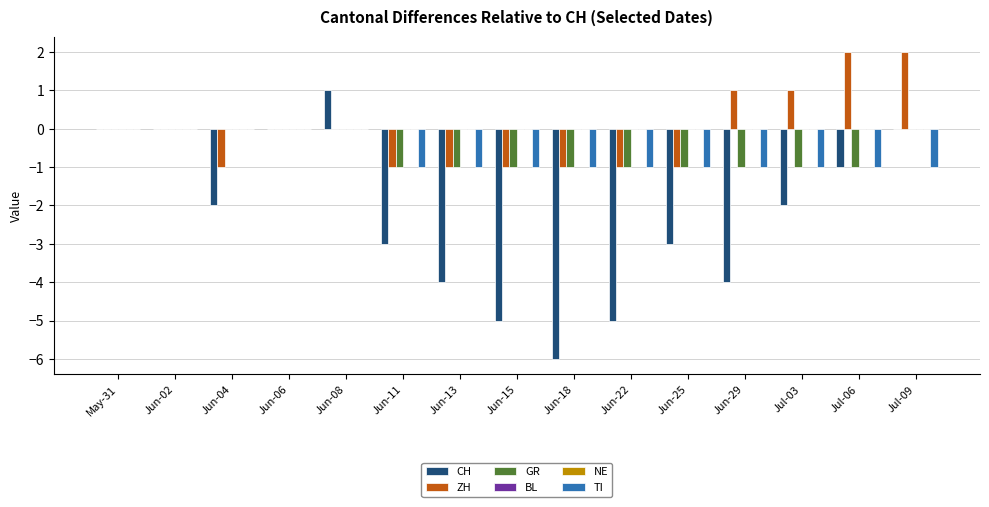

At Jun-18, list the series in order from largest to smallest.

BL, NE, ZH, GR, TI, CH